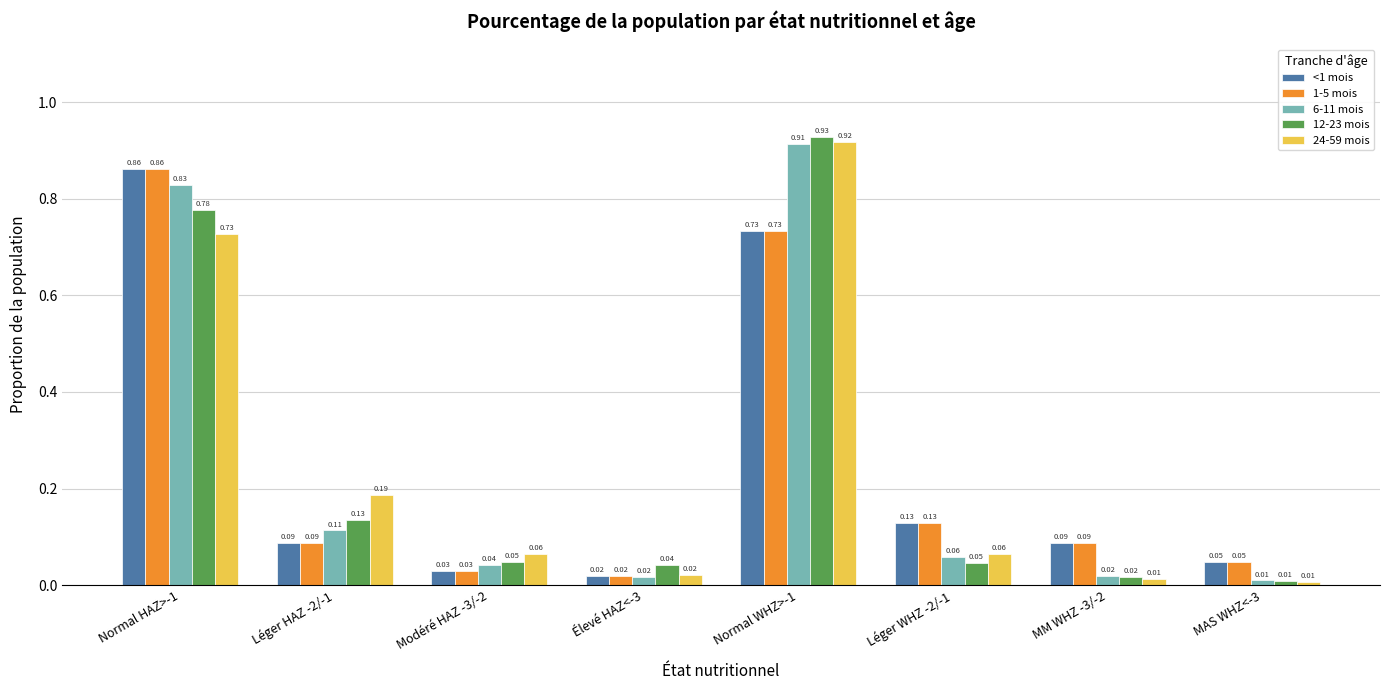

How many bars are there in each group?

5